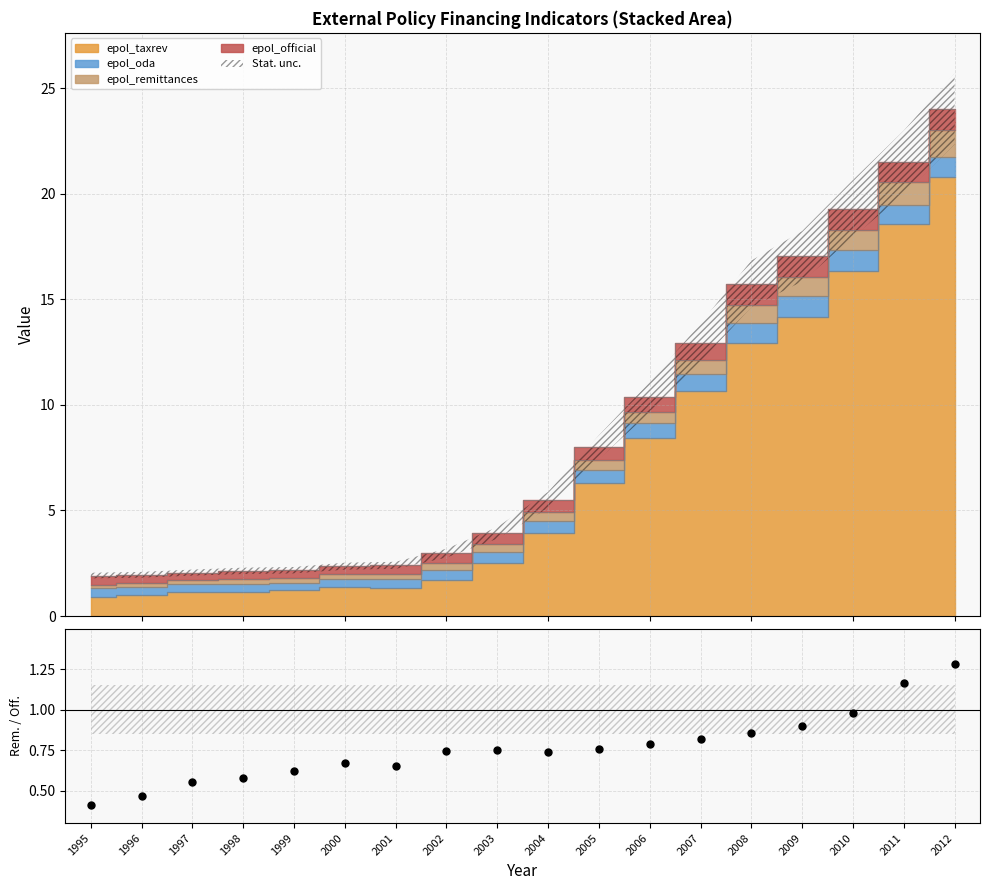

Which has a higher value, 2006 or 2002?

2006